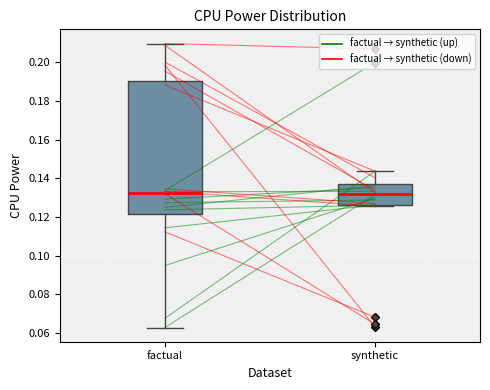

Comparing the boxes themselves (not the whiskers), which one is the tallest?

factual